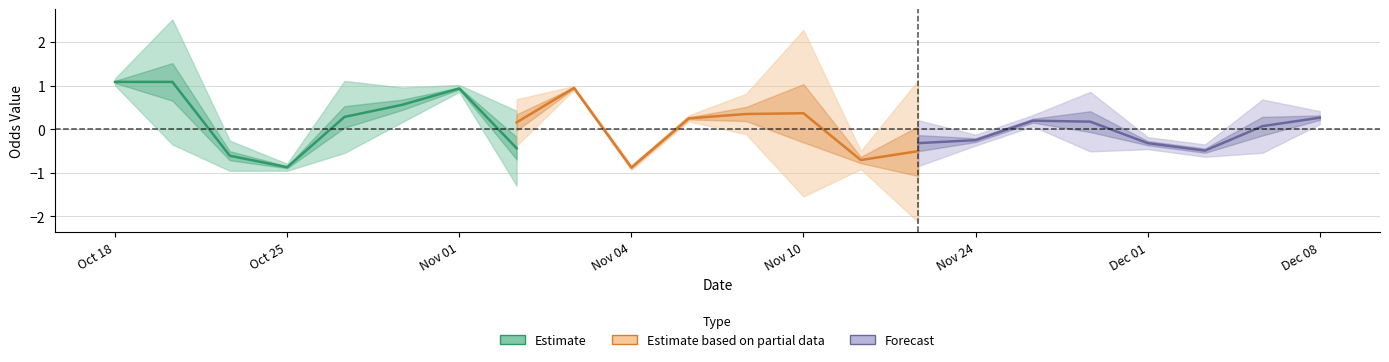

What is the difference between the second highest and second lowest values in the Forecast series?

0.5